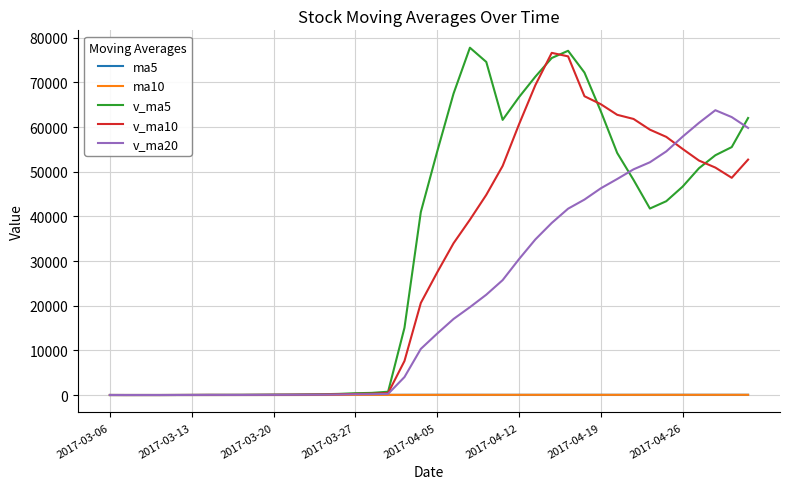

How many lines are shown in the chart?

5